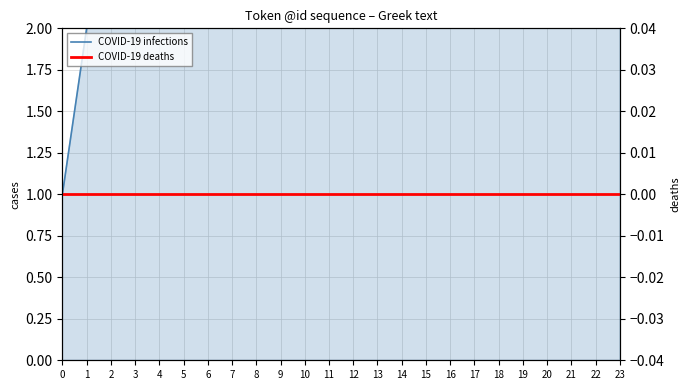

Is this an area chart (filled region under the line)?

No